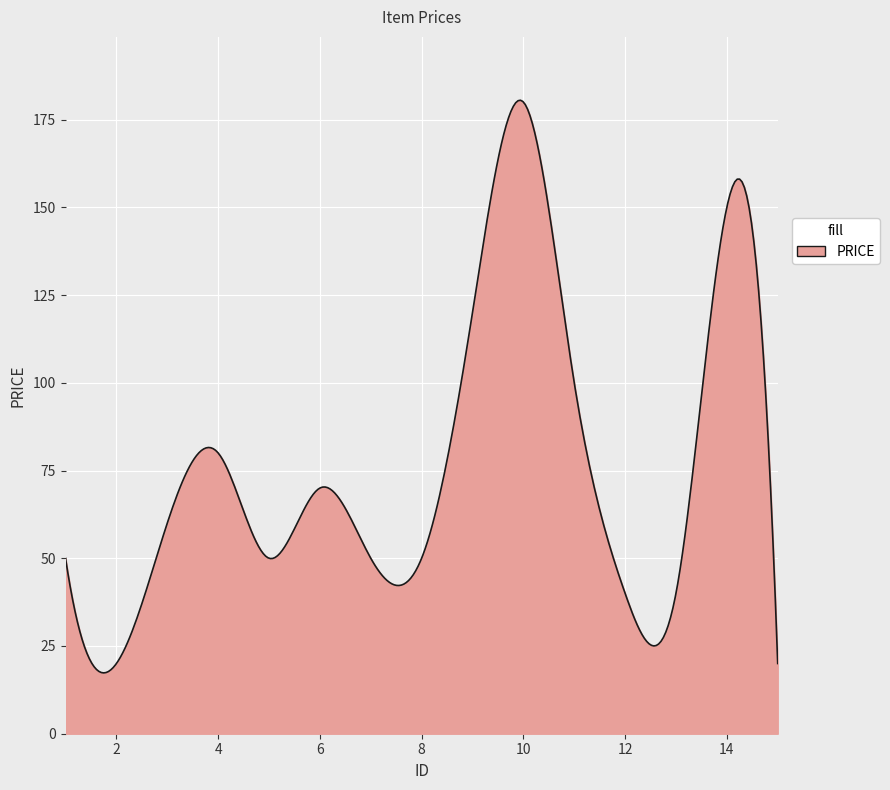

What is the minimum value shown in the chart?

17.3